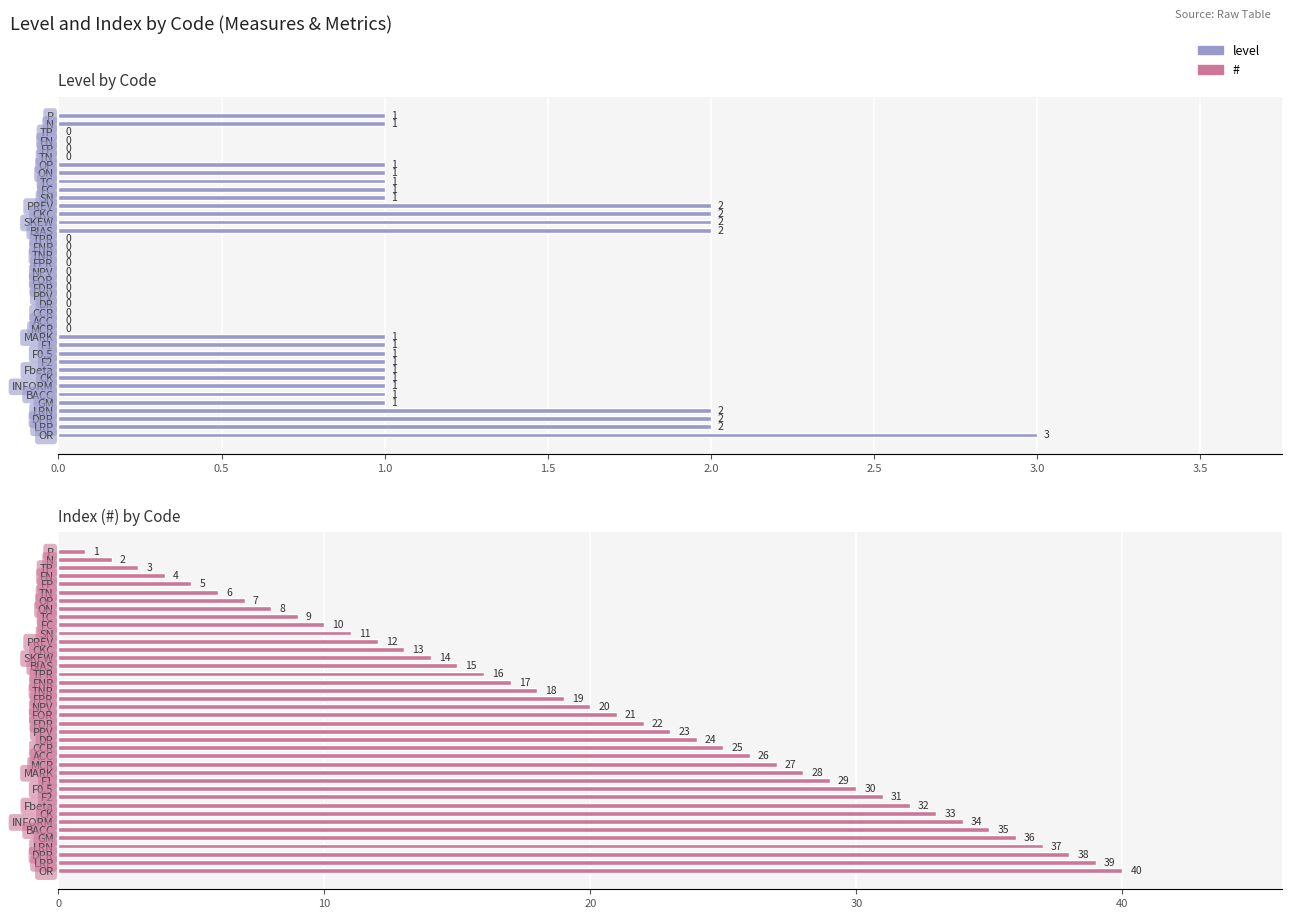

Is it true that level equals 0 at NPV?

True